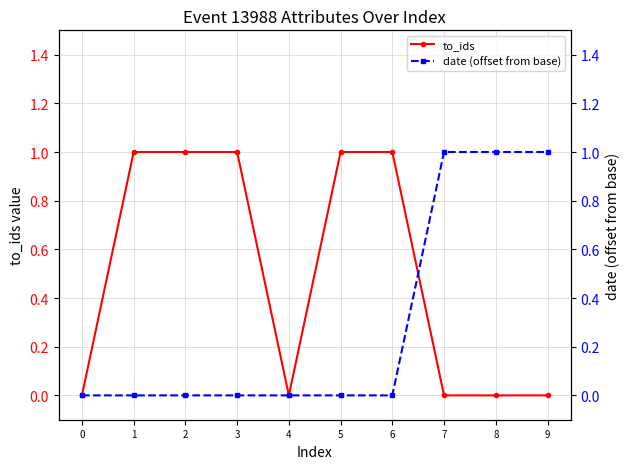

Rank the series by their average value, from highest to lowest.

to_ids, date (offset from base)